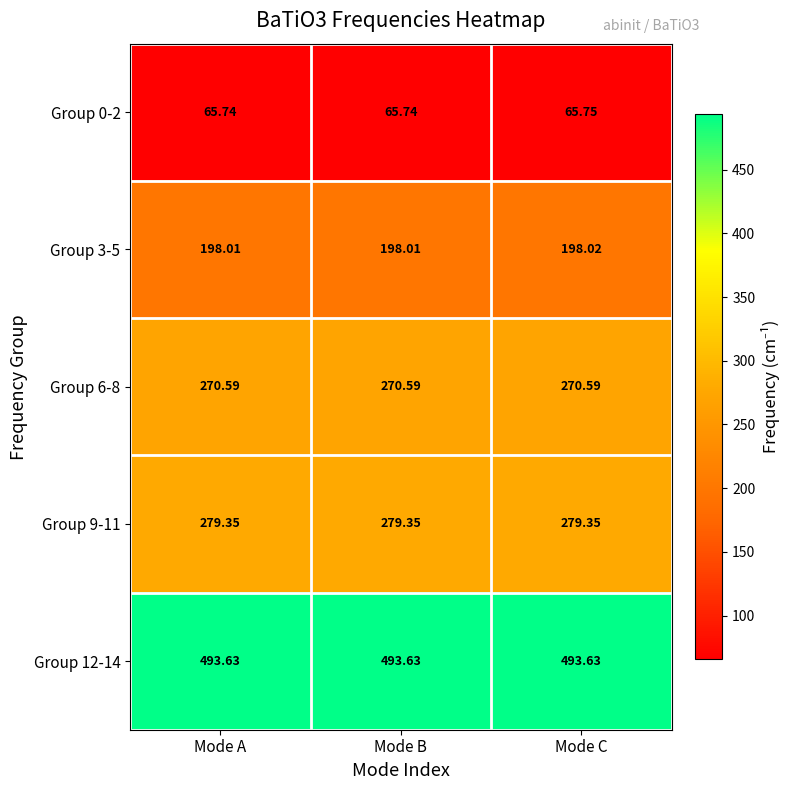

At which category is the sum across all series the highest?

Mode C